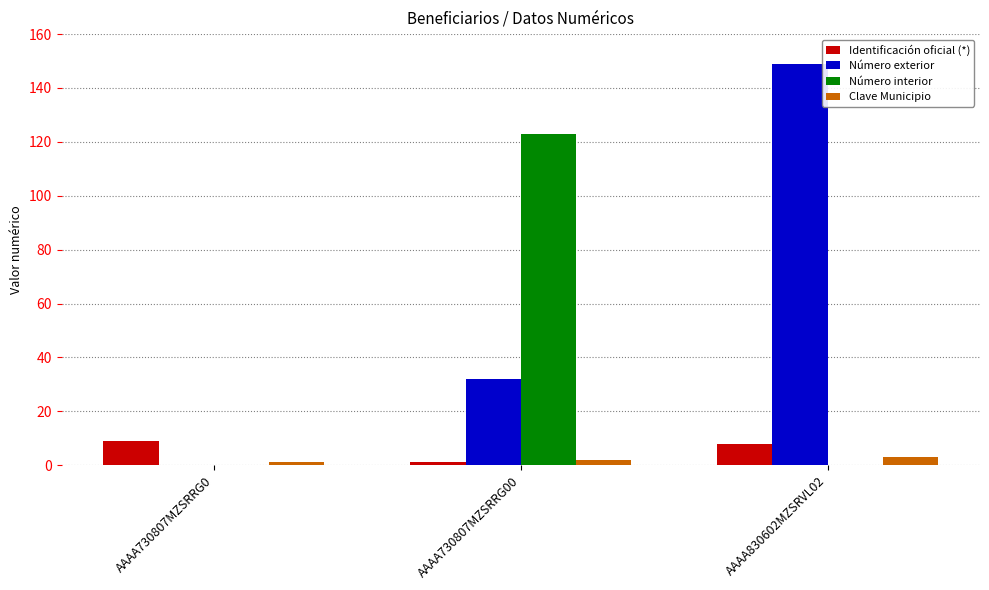

Where is Número exterior nearest to the value 74?

AAAA730807MZSRRG00